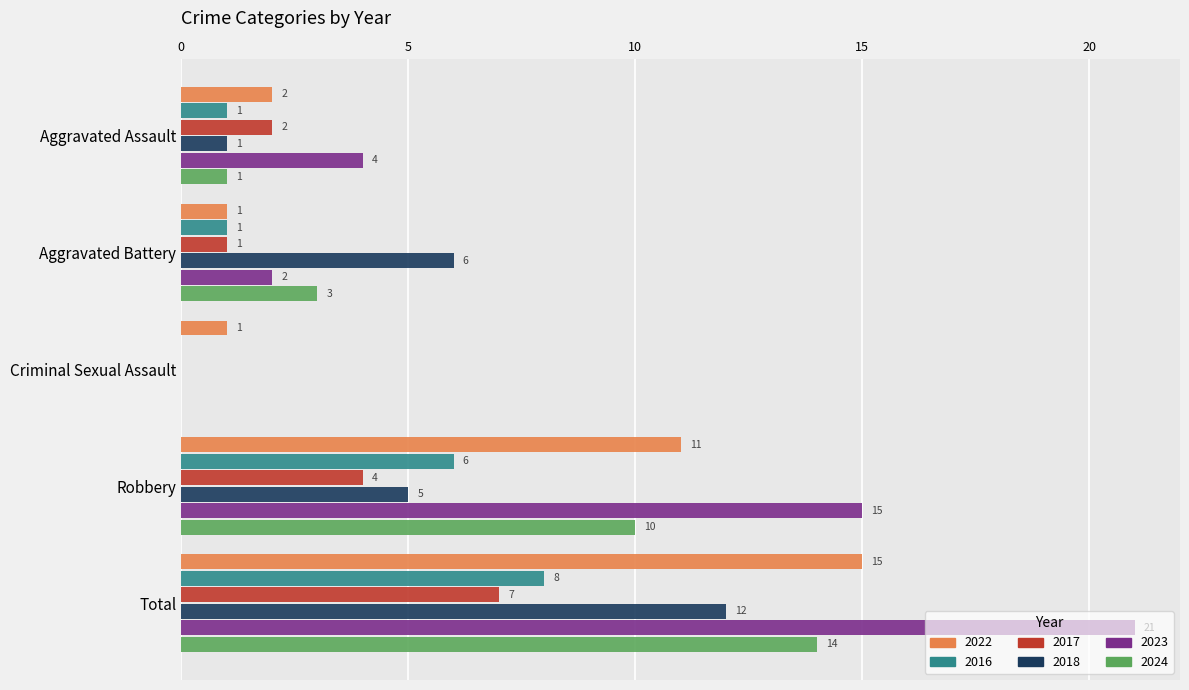

How many 2016 values are between 1 and 6?

3